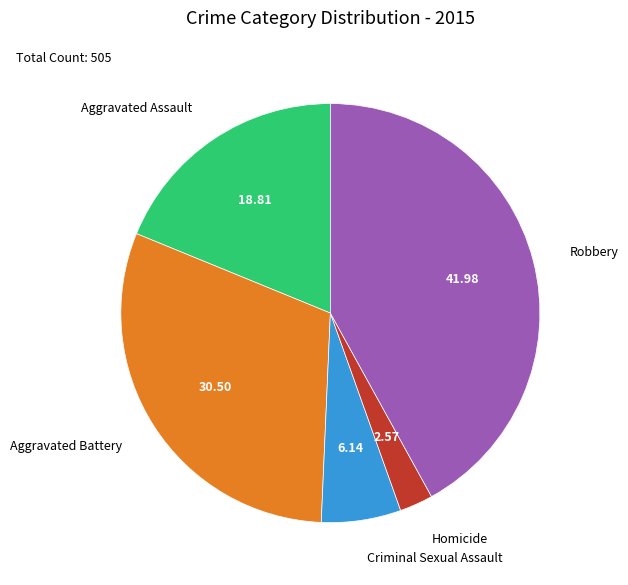

Is there any slice that represents more than half of the pie?

No